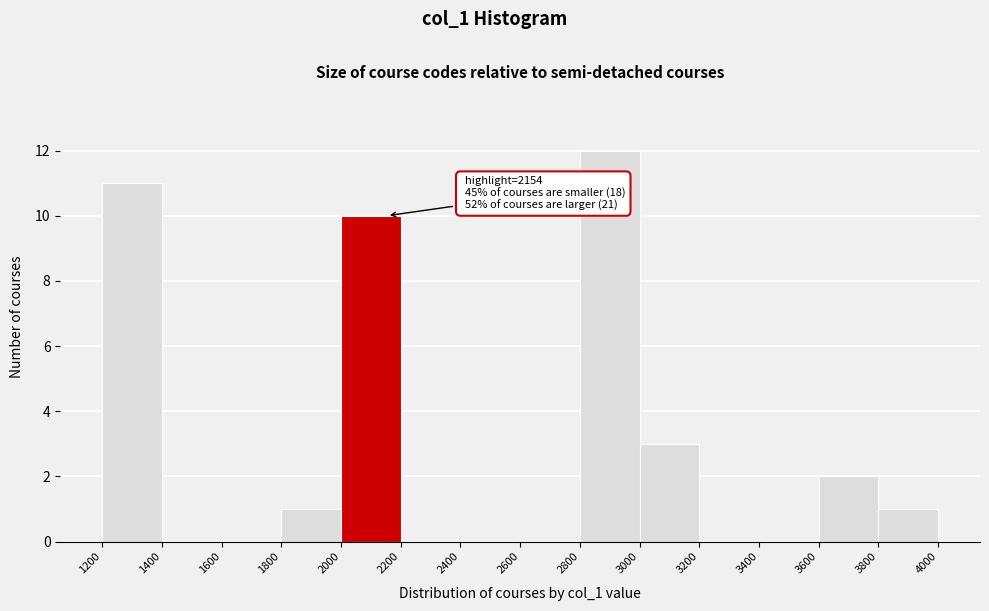

Which range on the x-axis has the tallest bar?

2800 to 3000